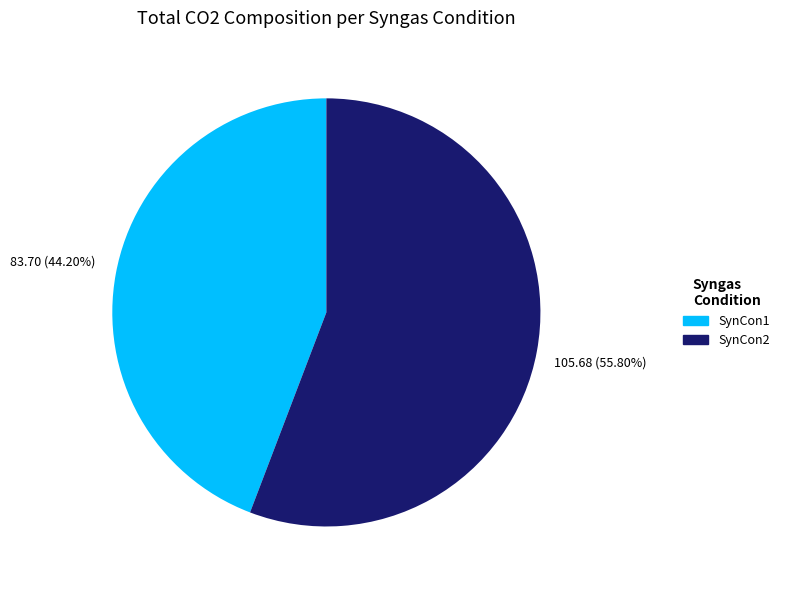

Rank the categories by value from highest to lowest.

SynCon2, SynCon1